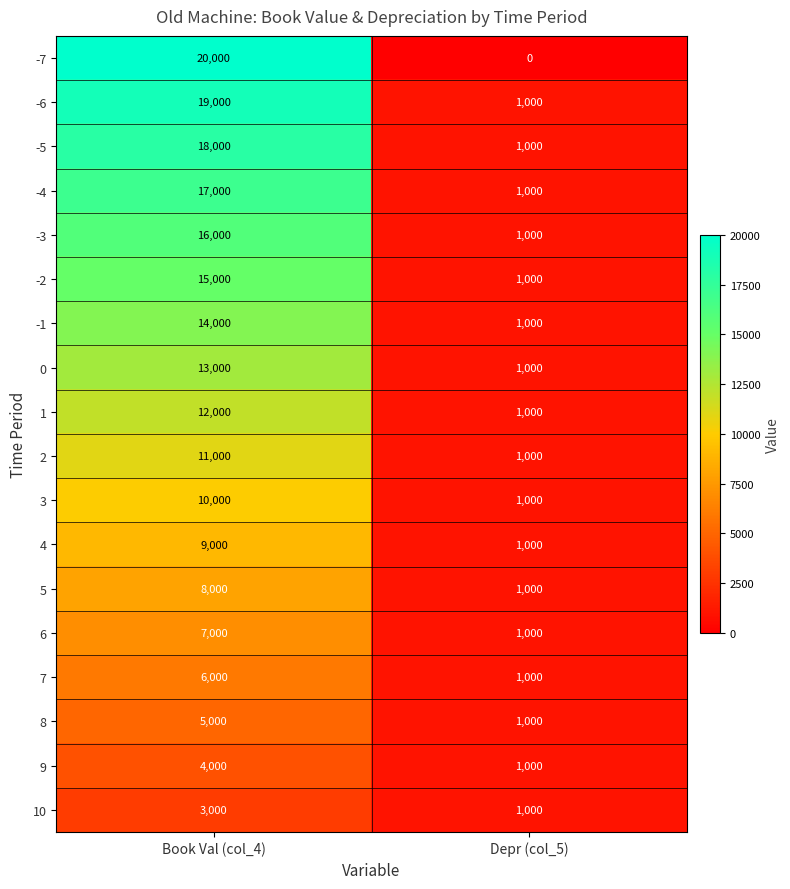

Rank the series at Book Val (col_4) from highest to lowest value.

-7, -6, -5, -4, -3, -2, -1, 0, 1, 2, 3, 4, 5, 6, 7, 8, 9, 10